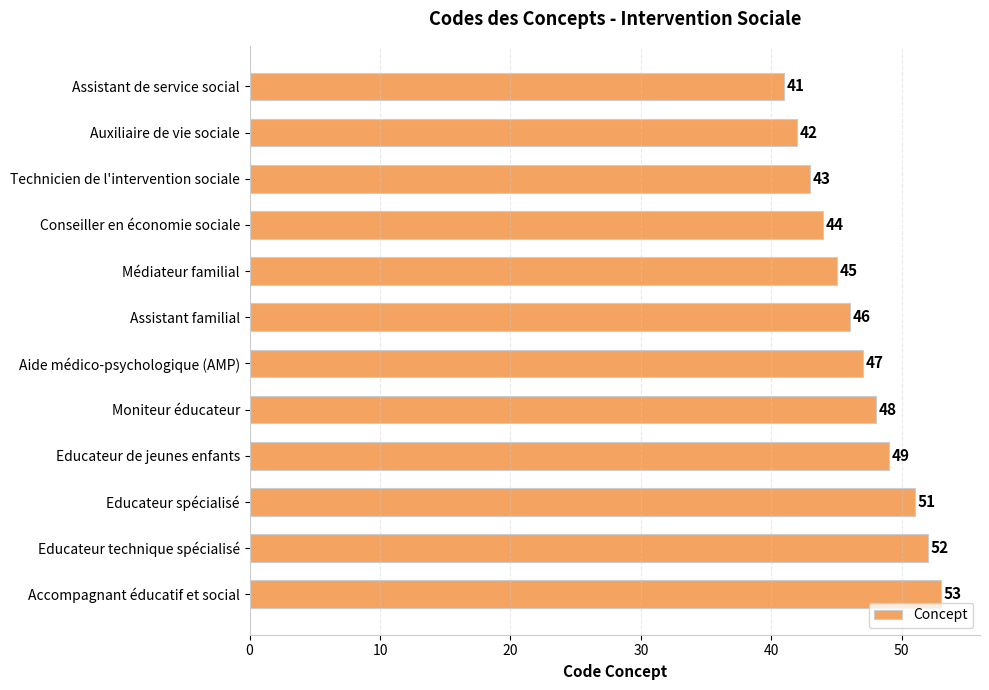

What is the difference between the maximum and minimum values?

12